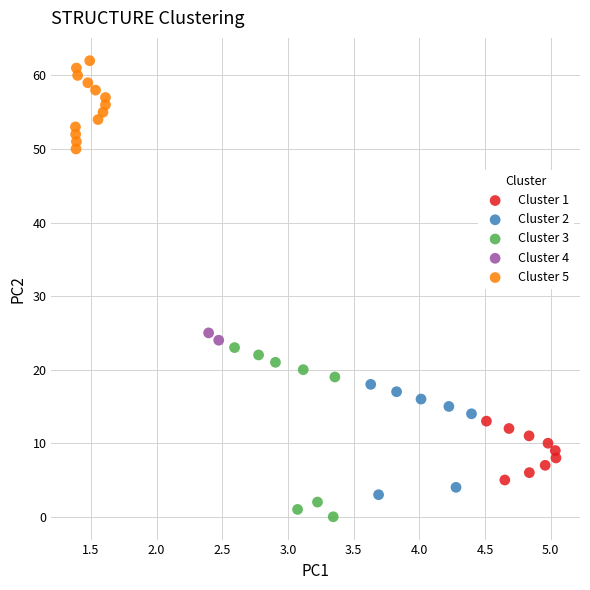

What are all the series names shown in the legend?

Cluster 1, Cluster 2, Cluster 3, Cluster 4, Cluster 5